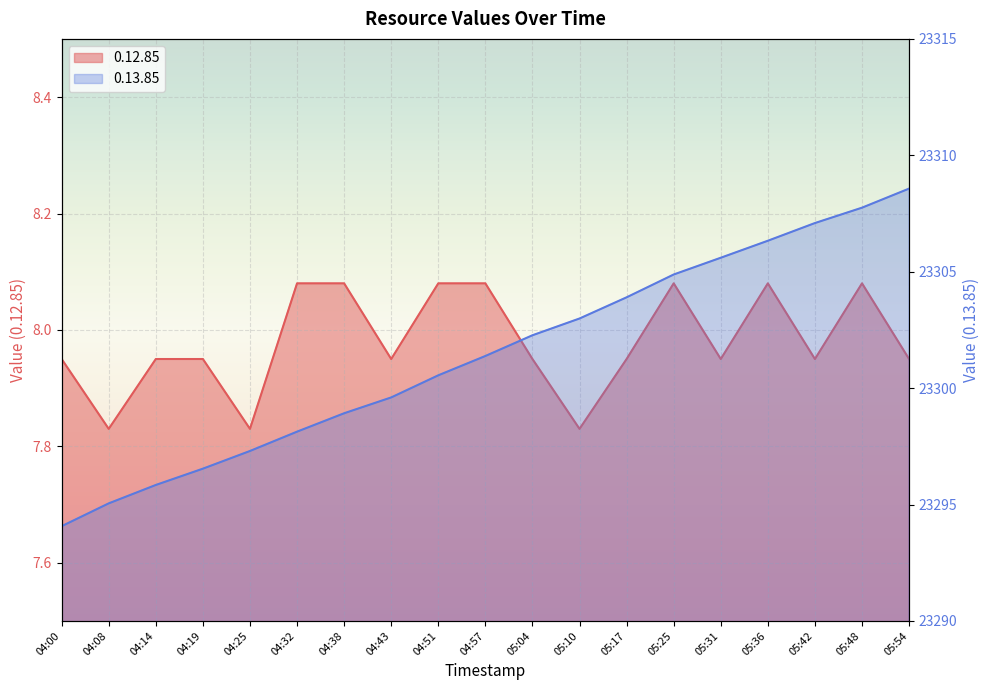

The value of 0.12.85 at 04:38 is 10.9. True or false?

False